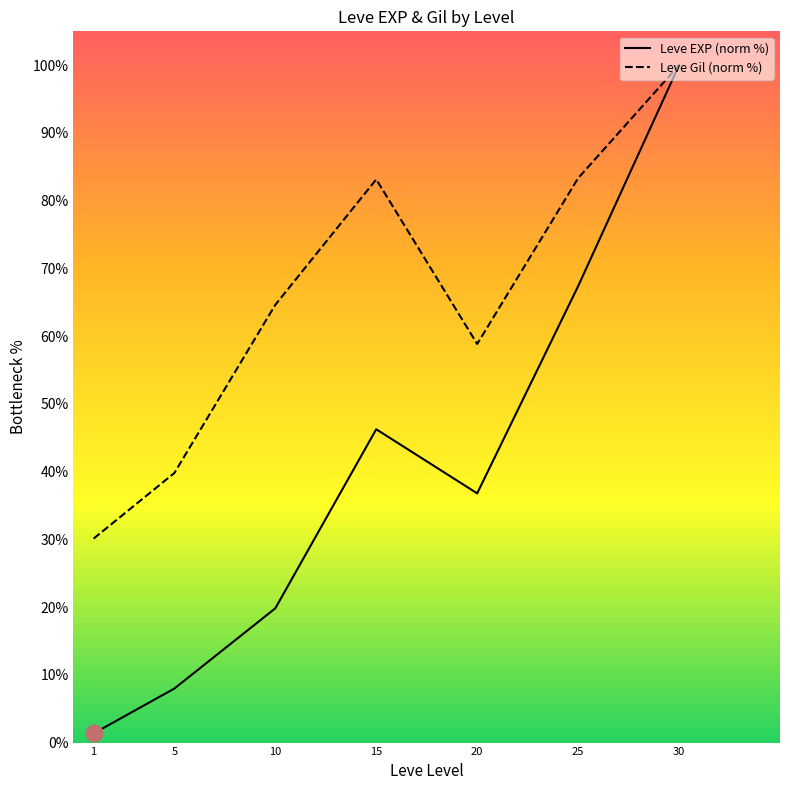

What is the maximum value shown in the chart?

100.0